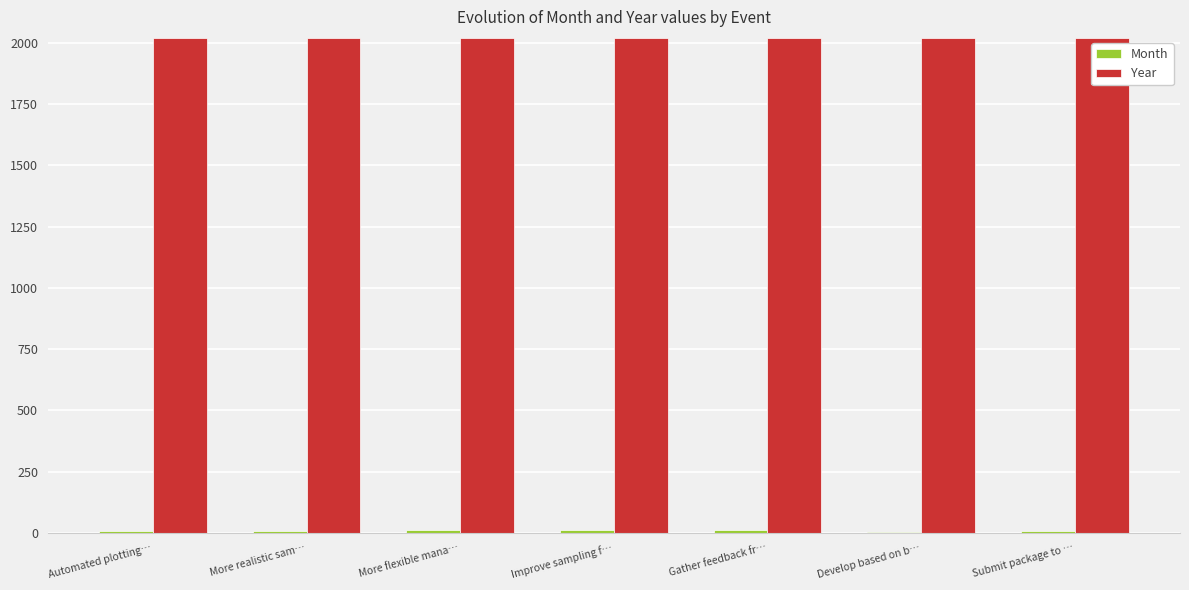

What is the total value across all series at Automated plotting…?

2028